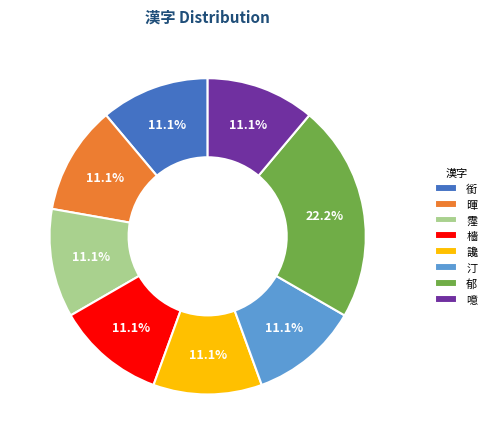

What portion of the pie excludes 暉?

88.9%